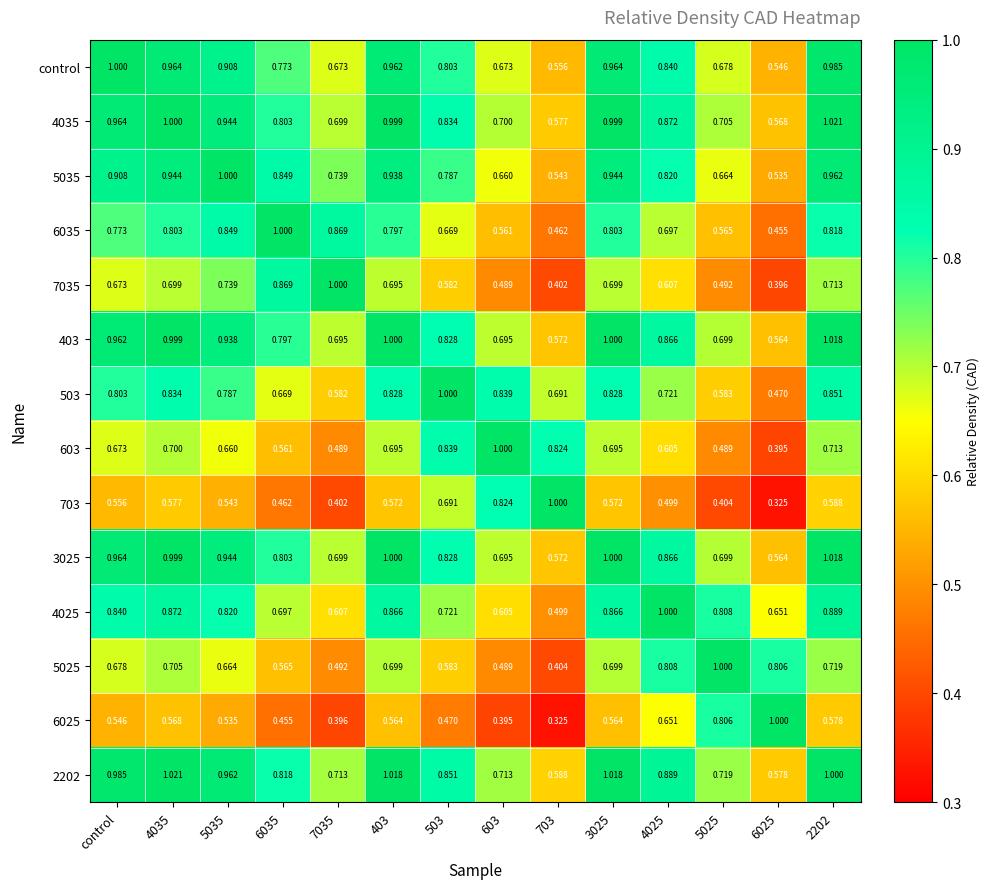

Is the value of 6035 at 403 greater than the value of 4035 at 2202?

No